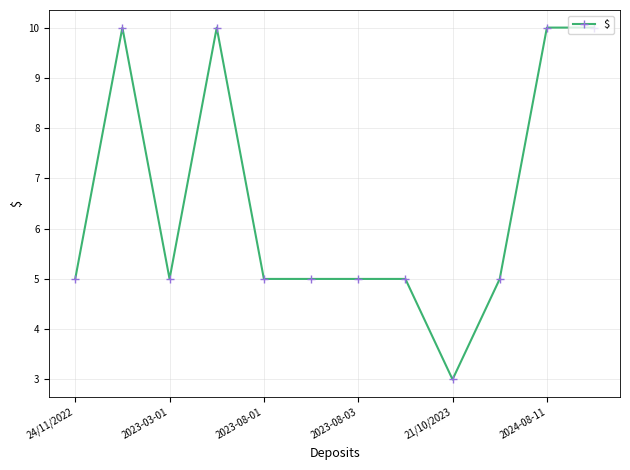

What is the greatest value displayed?

10